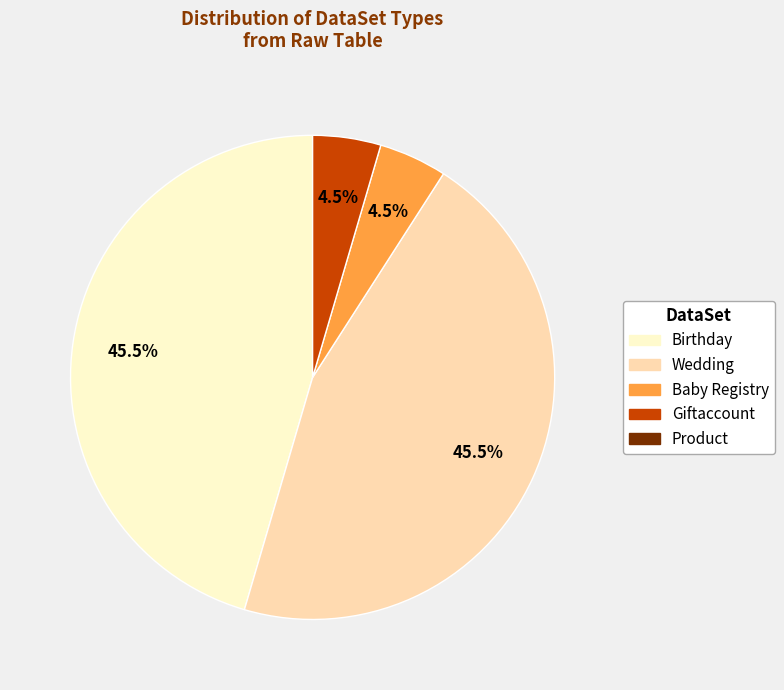

How many segments does this pie chart have?

4